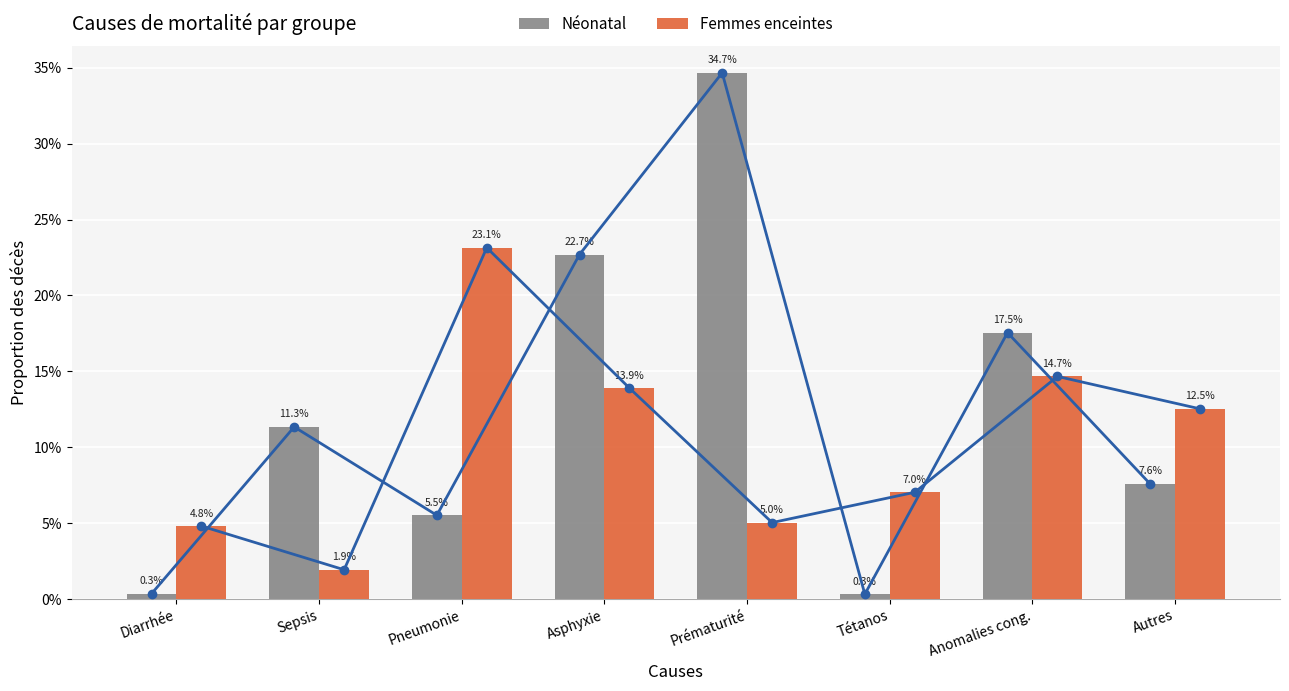

What are all the series names shown in the legend?

Néonatal, Femmes enceintes